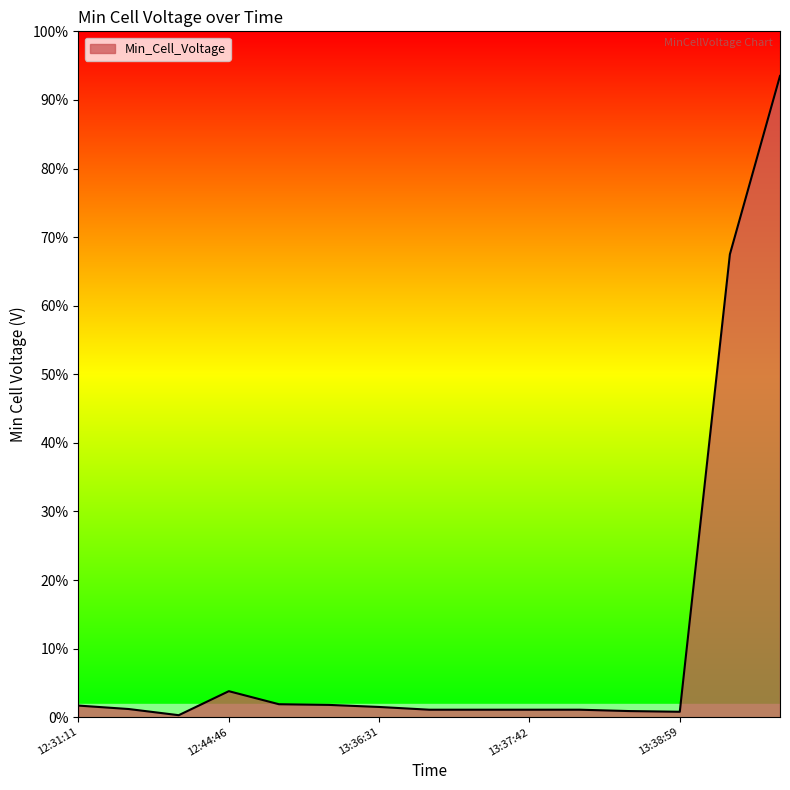

Rank the categories by value from highest to lowest.

14:05:15, 14:03:19, 12:44:46, 13:03:22, 13:35:52, 12:31:11, 13:36:31, 12:32:27, 13:37:40, 13:37:41, 13:37:42, 13:37:43, 13:38:39, 13:38:59, 12:42:05